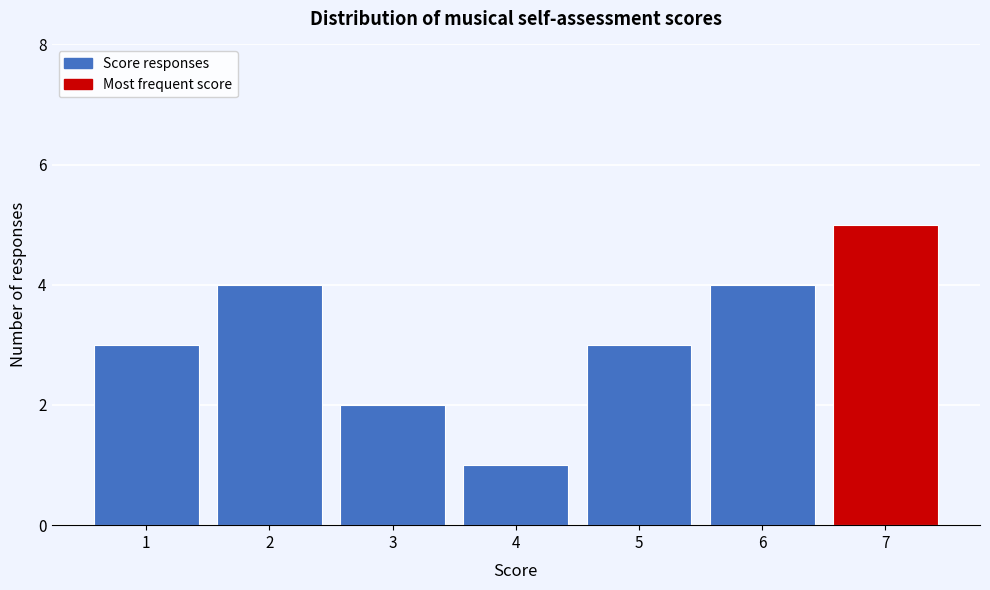

Reading left to right, what are all the values shown in this chart?

3	4	2	1	3	4	5